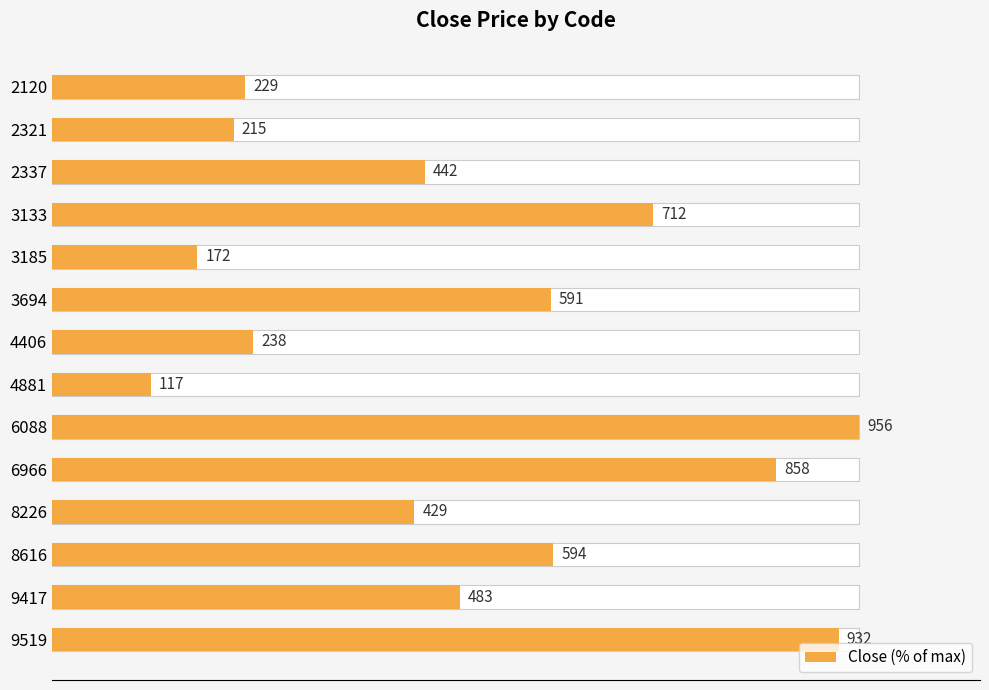

How many values exceed 50?

7